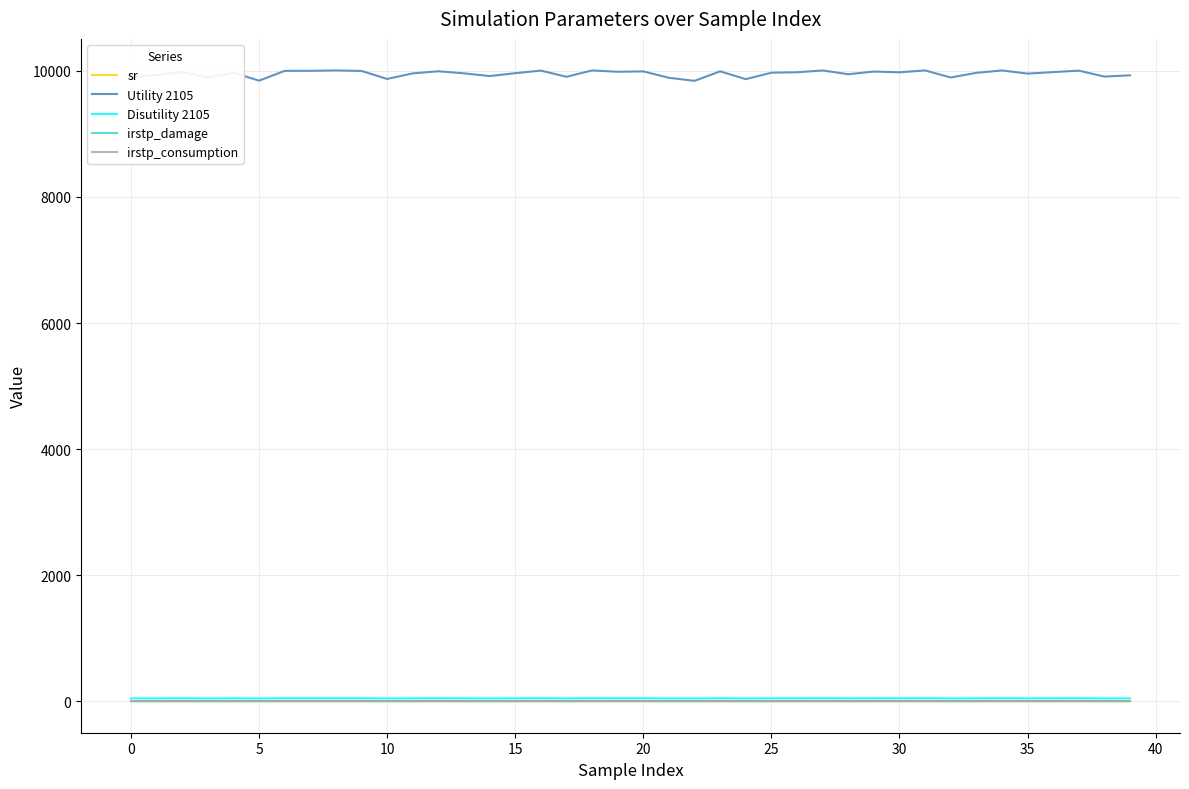

What is the greatest value displayed?

10007.5